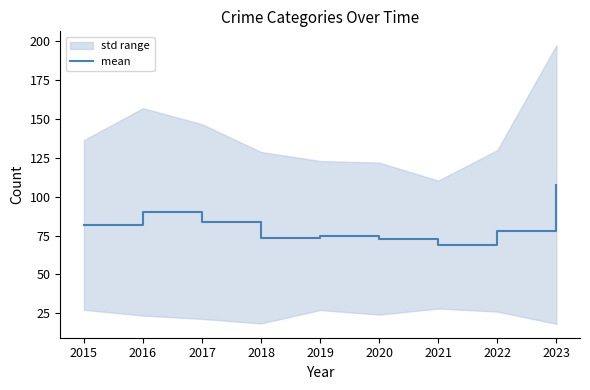

How many lines are shown in the chart?

1